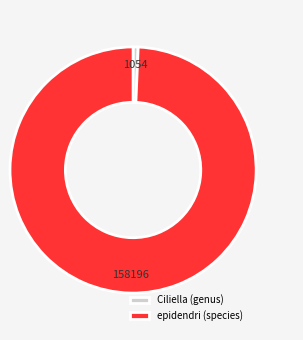

Is it true that Ciliella (genus) is 11% of the pie?

False